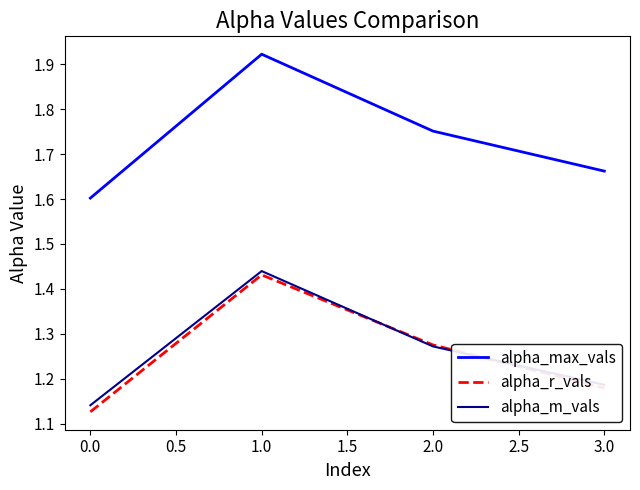

What are all the series names shown in the legend?

alpha_max_vals, alpha_r_vals, alpha_m_vals